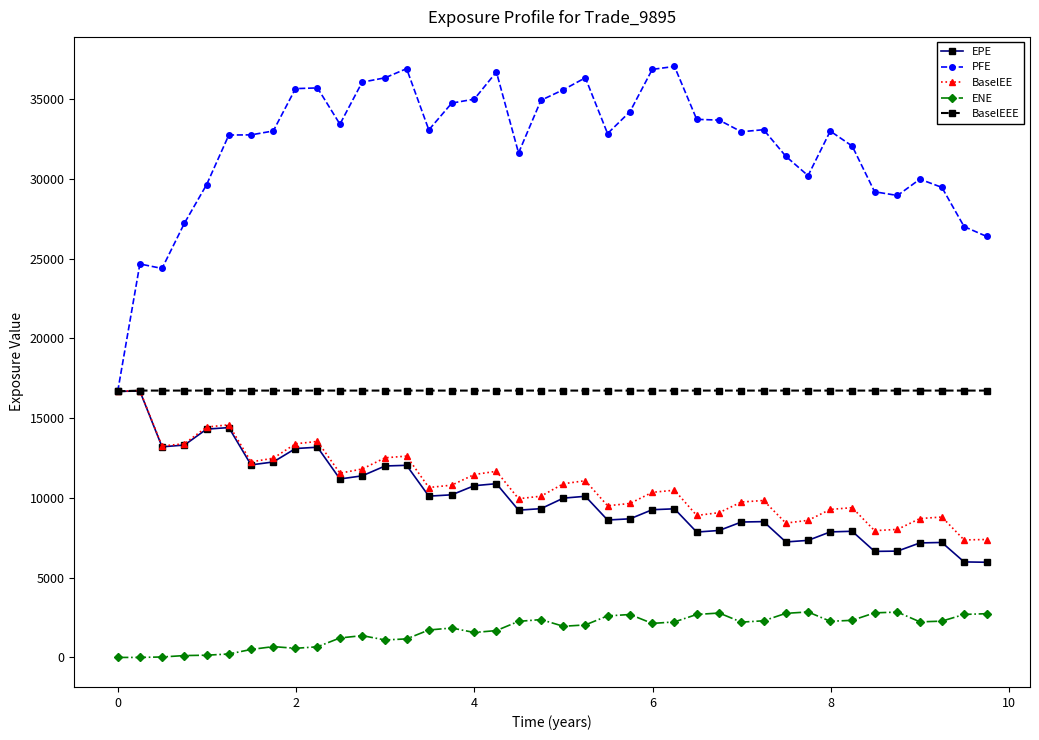

True or false: EPE has more than 2 interior local peaks.

True